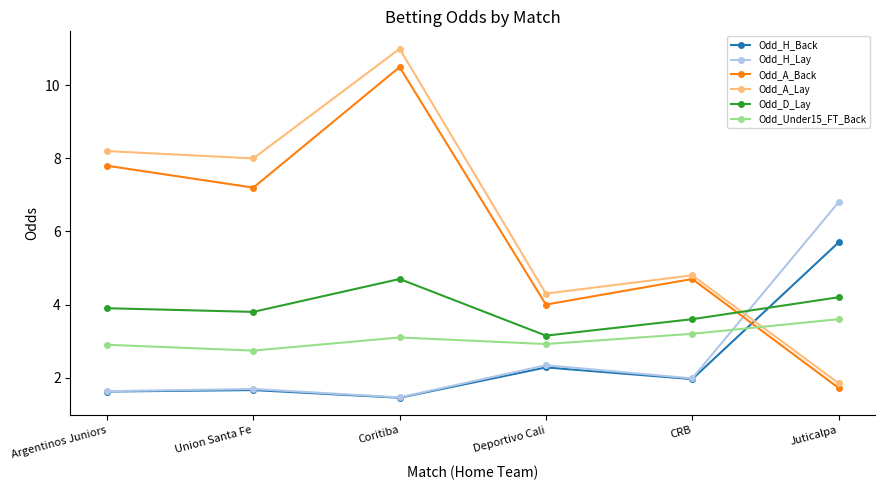

What is the value of the Odd_D_Lay point at the 1st from the left?

3.9